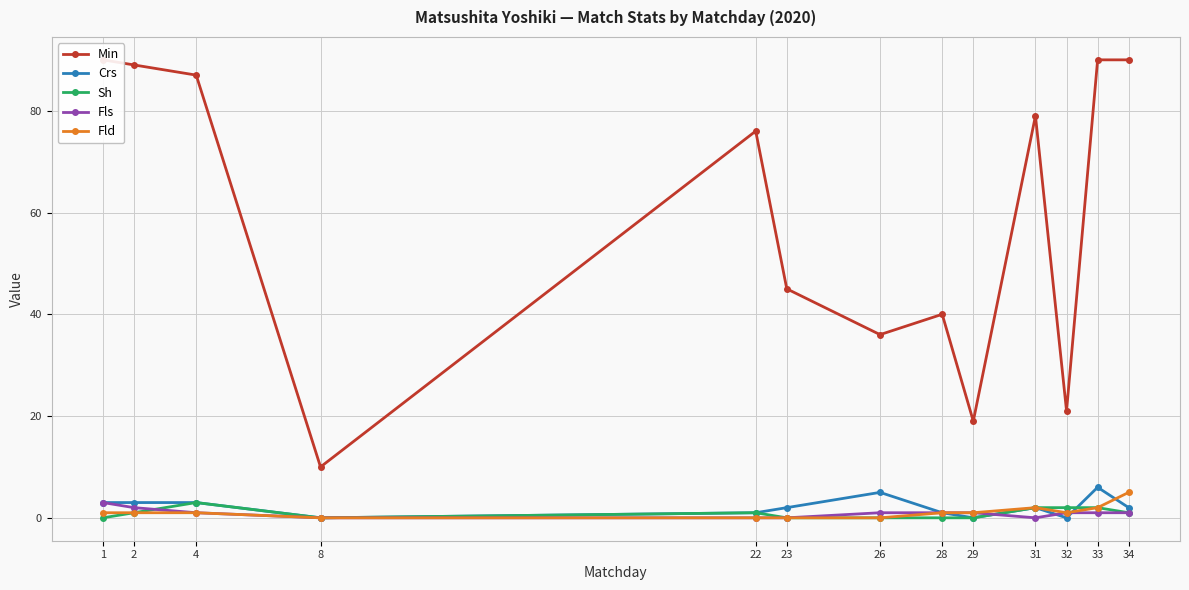

True or false: Crs and Min intersect in this chart.

False